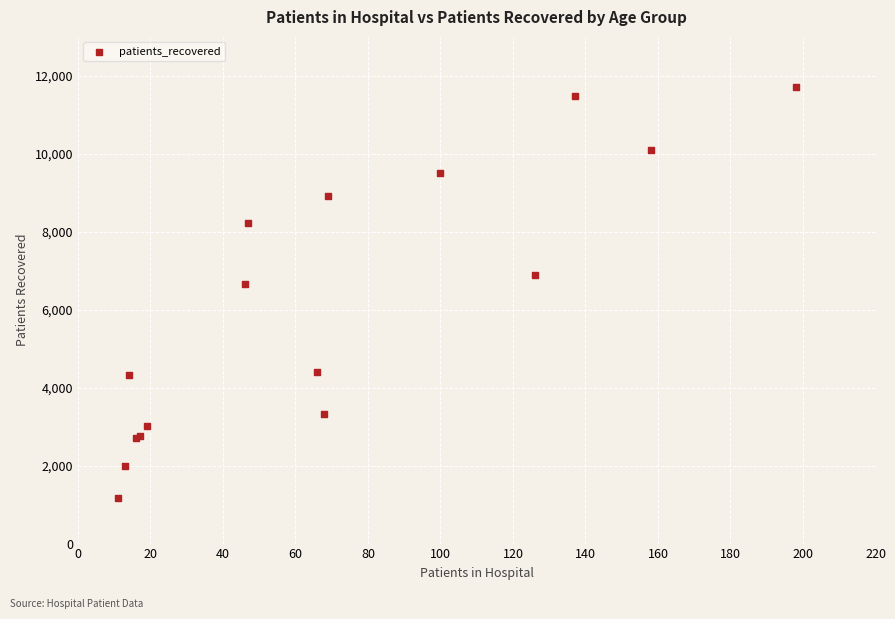

What Y value in the scatter plot is closest to 6445?

6654